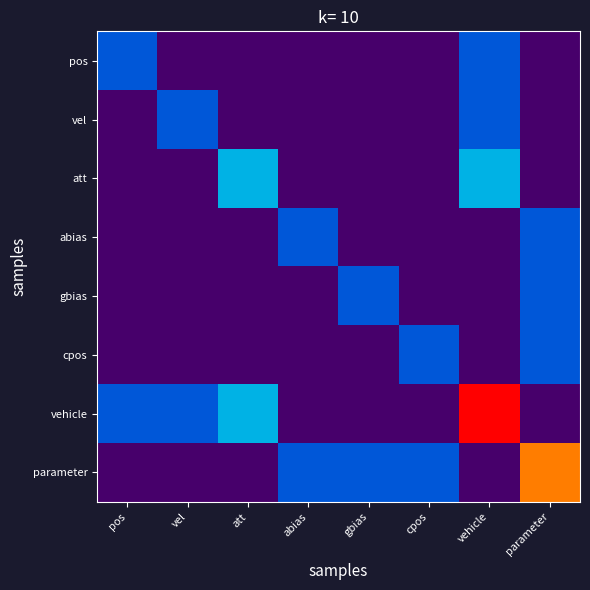

At which category is the sum across all series the highest?

vehicle